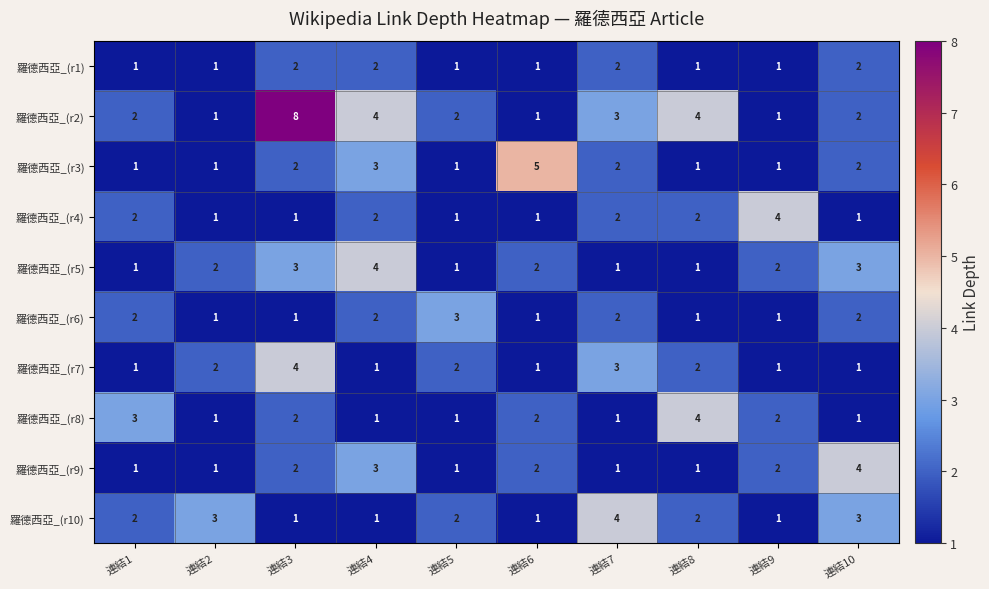

How many 羅德西亞_(r9) values are between 1 and 2?

8